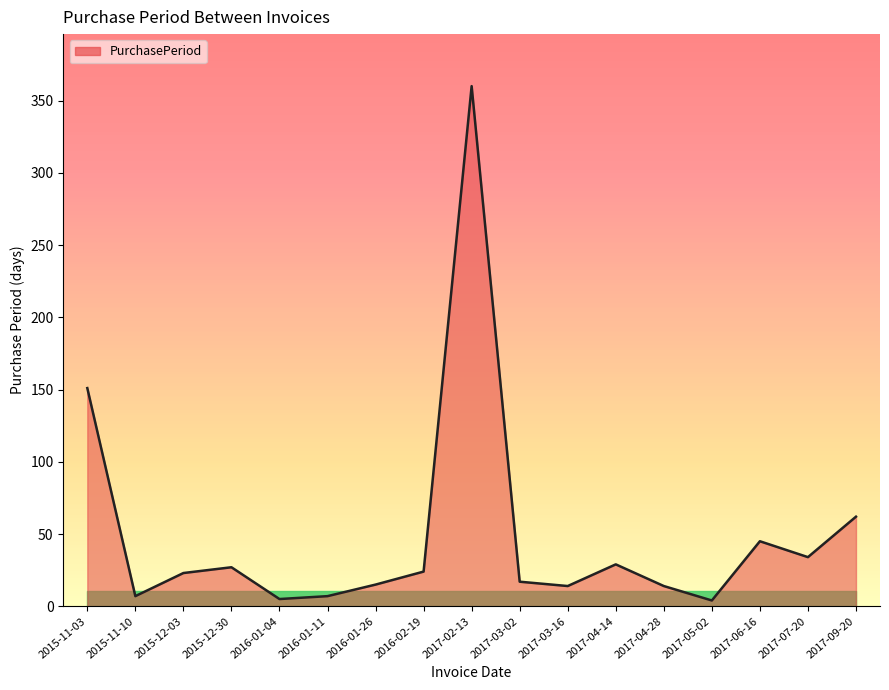

At which category does the data reach its first local valley?

2015-11-10